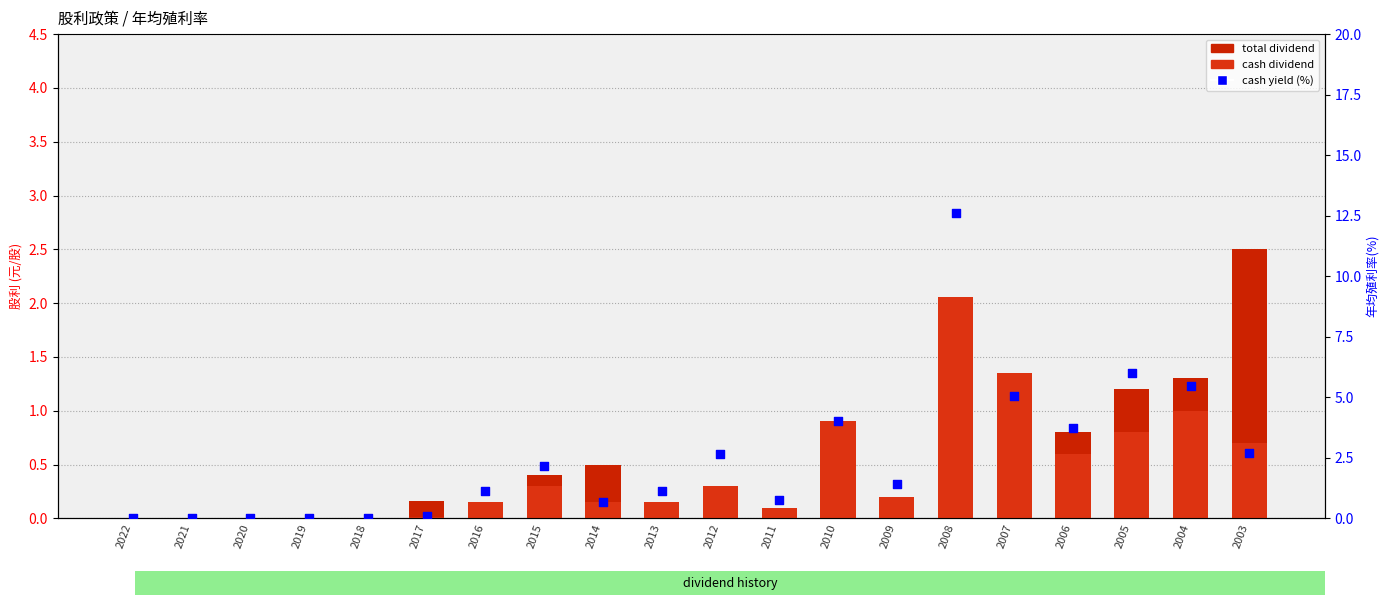

Which series reaches the minimum Y coordinate?

total_dividend